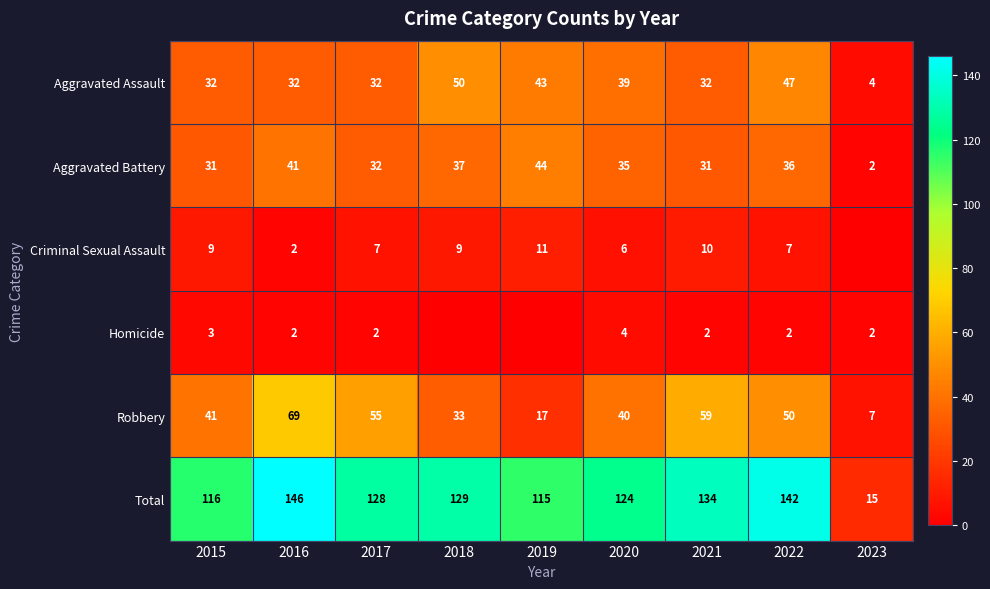

Is it true that Criminal Sexual Assault equals 2 at 2016?

True